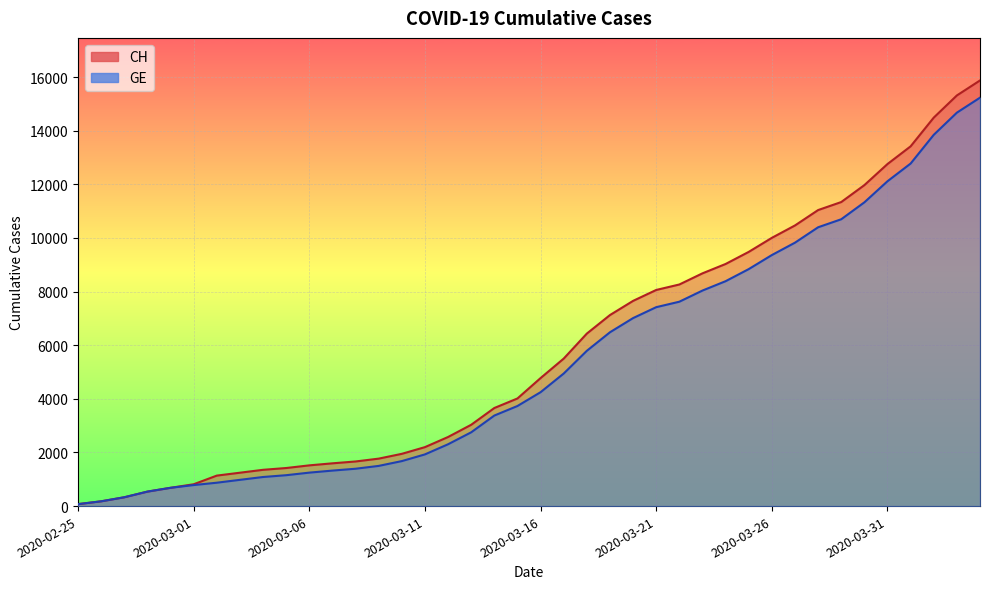

What are all the series names shown in the legend?

CH, GE